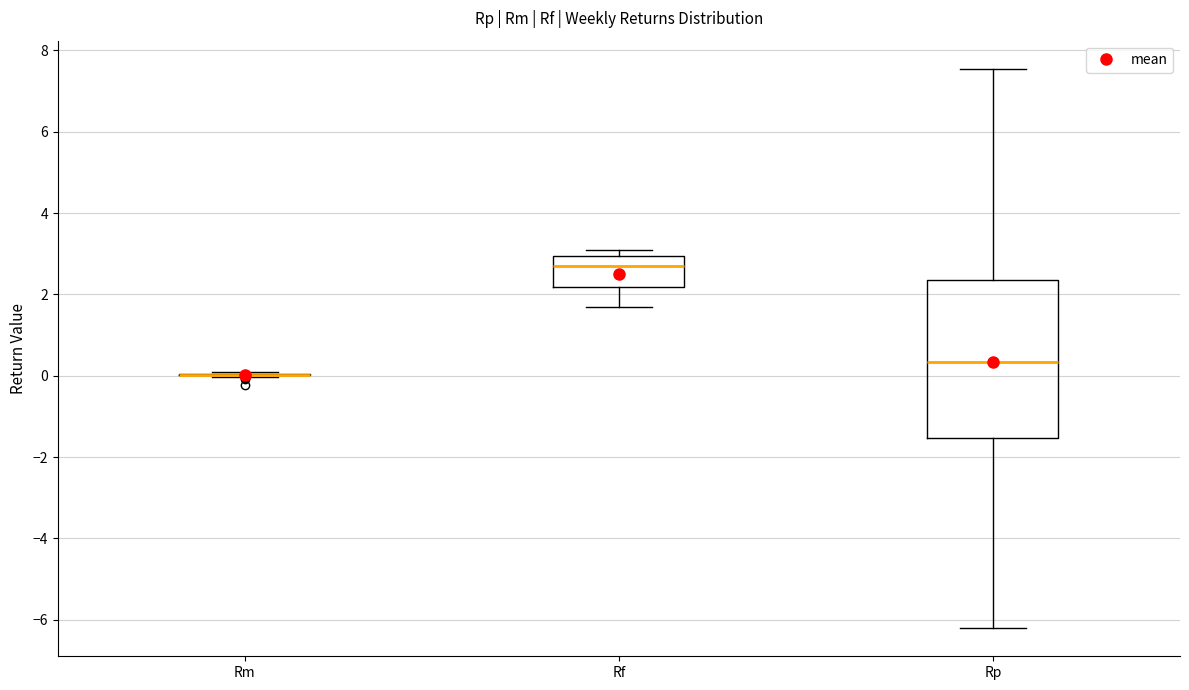

Comparing the boxes themselves (not the whiskers), which one is the tallest?

Rp